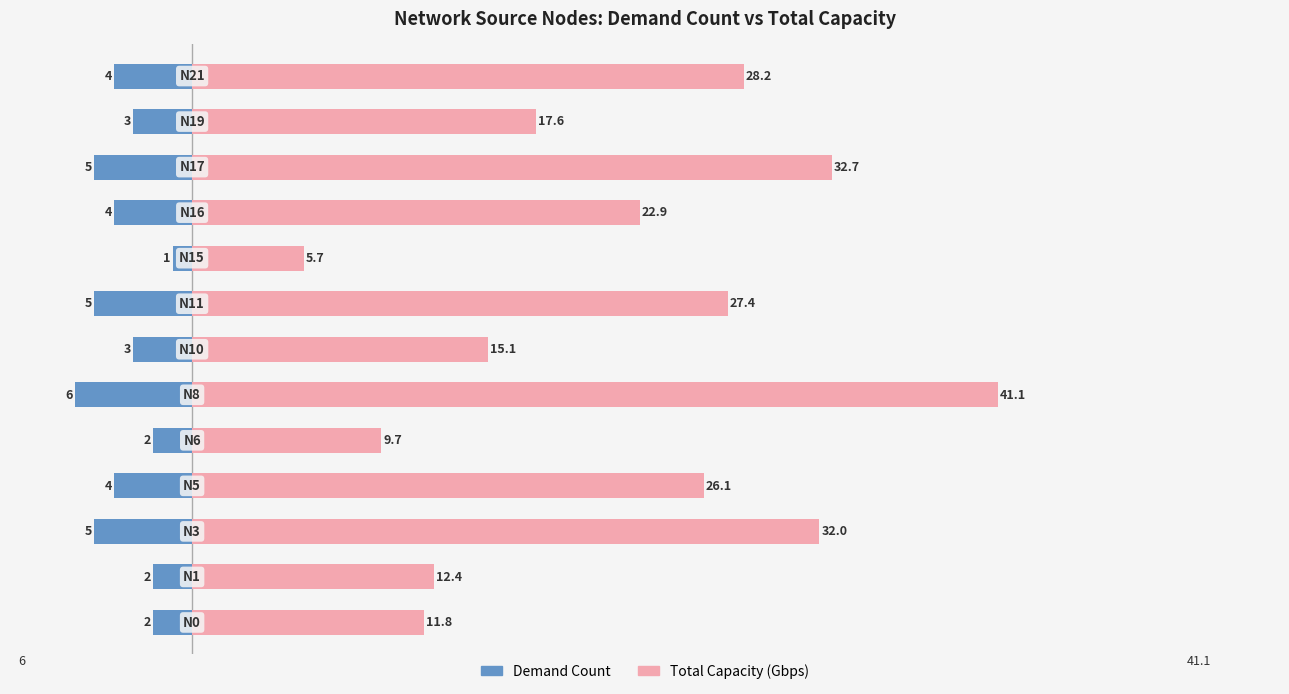

What is the difference between the second highest and minimum values in the Total Capacity (Gbps) series?

27.0